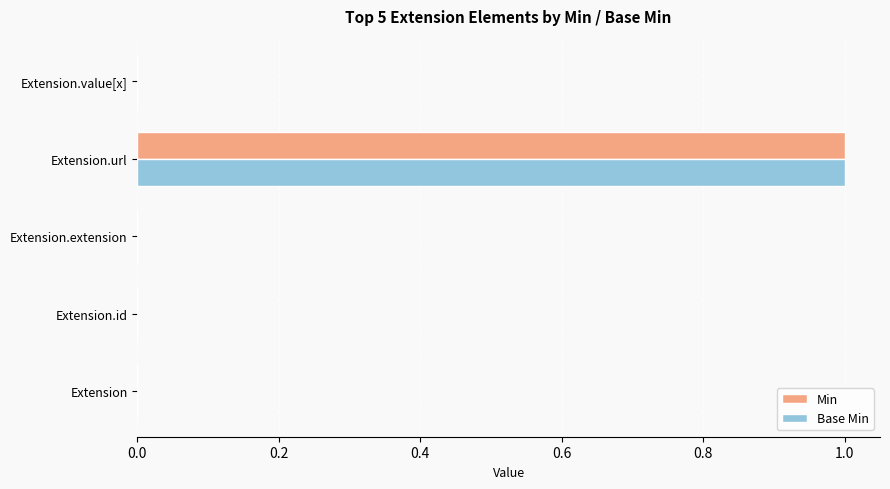

At which label does Min reach its peak?

Extension.url